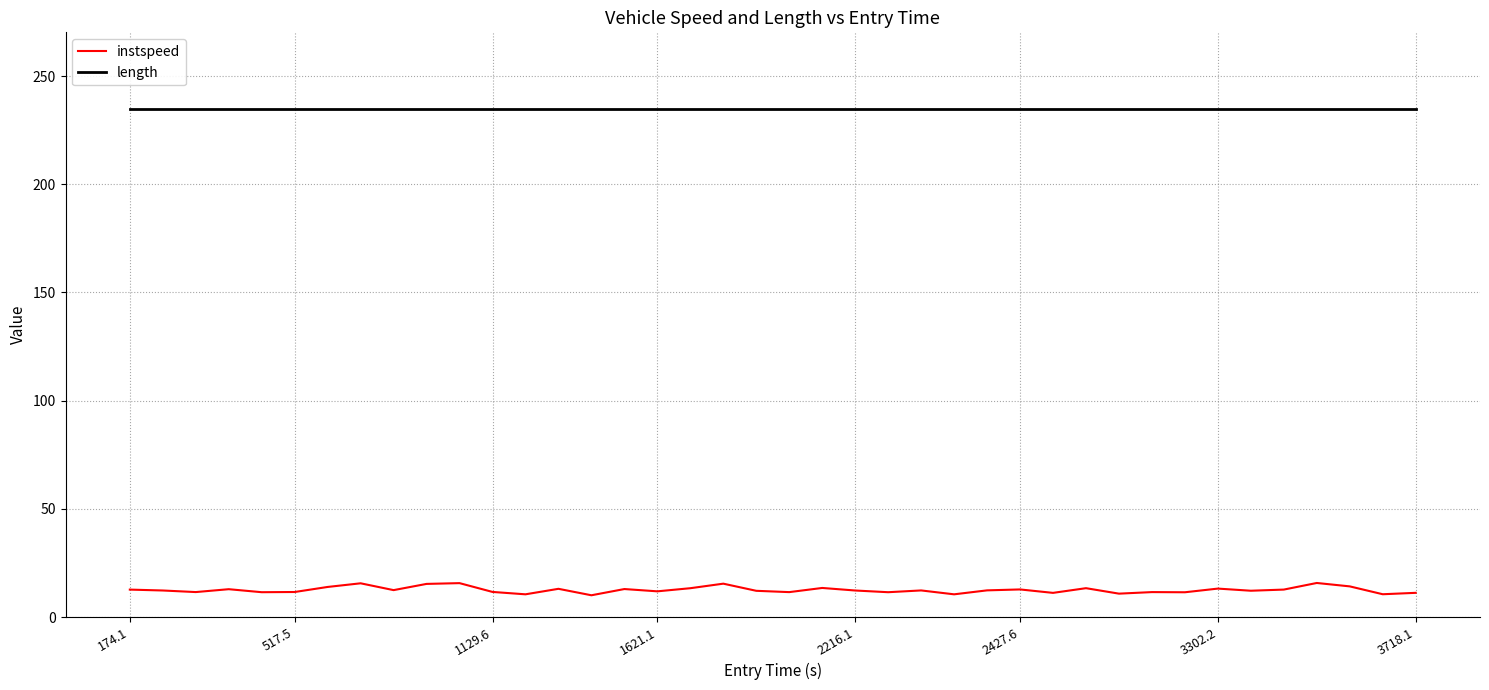

What is the smallest value displayed?

10.1